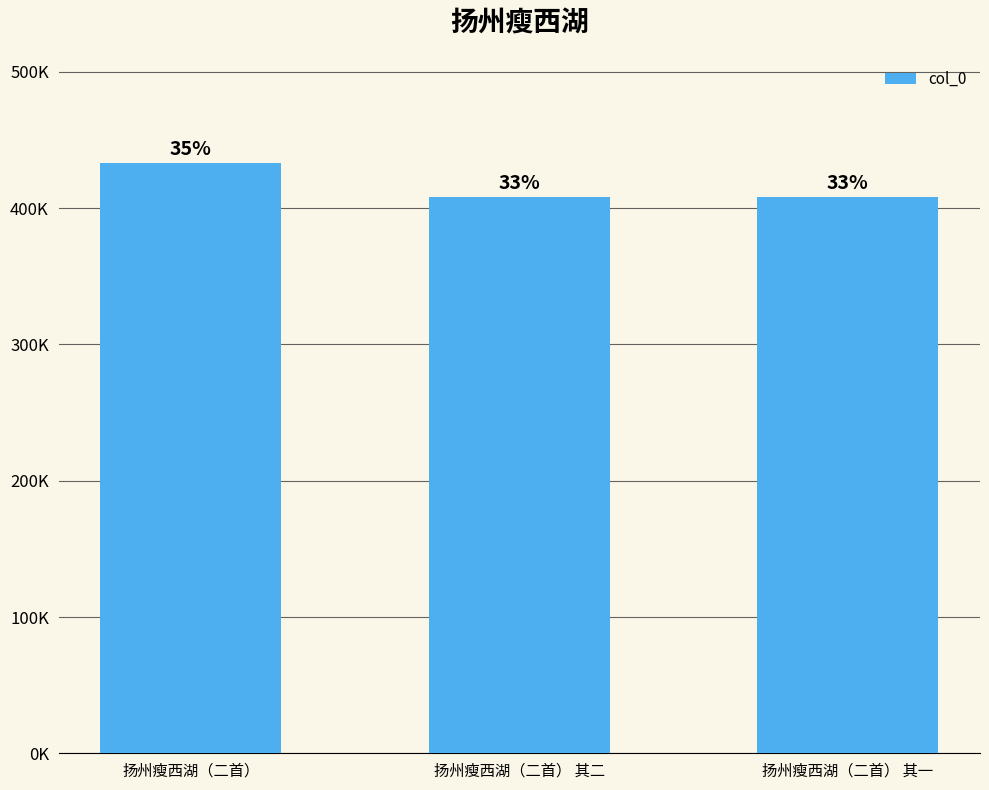

What is the difference between the maximum and minimum values?

25120